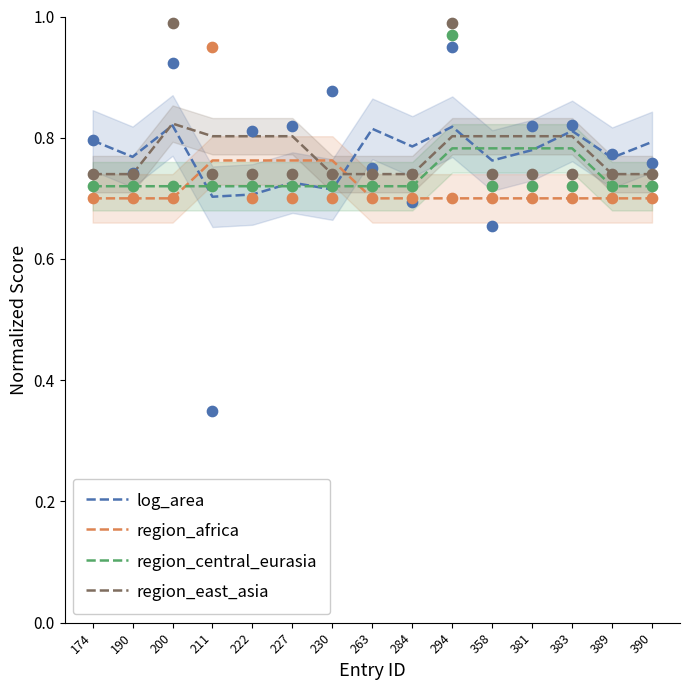

Which series contains the lowest Y value?

region_africa